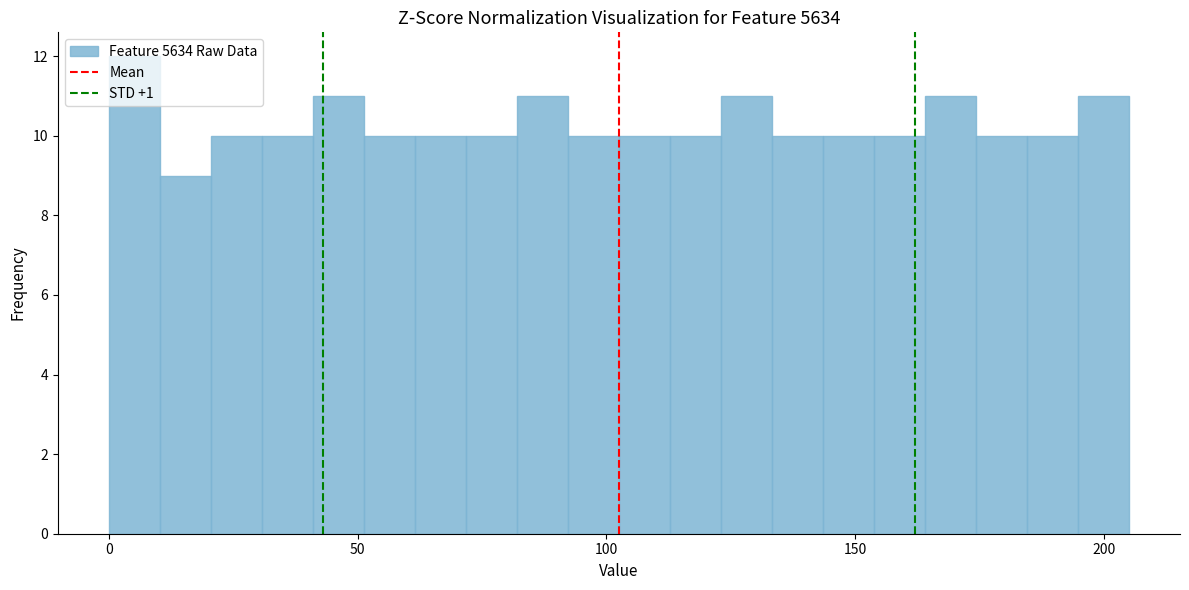

Around what value on the x-axis is the tallest bar? Give the approximate position of its centre, as read against the axis.

5